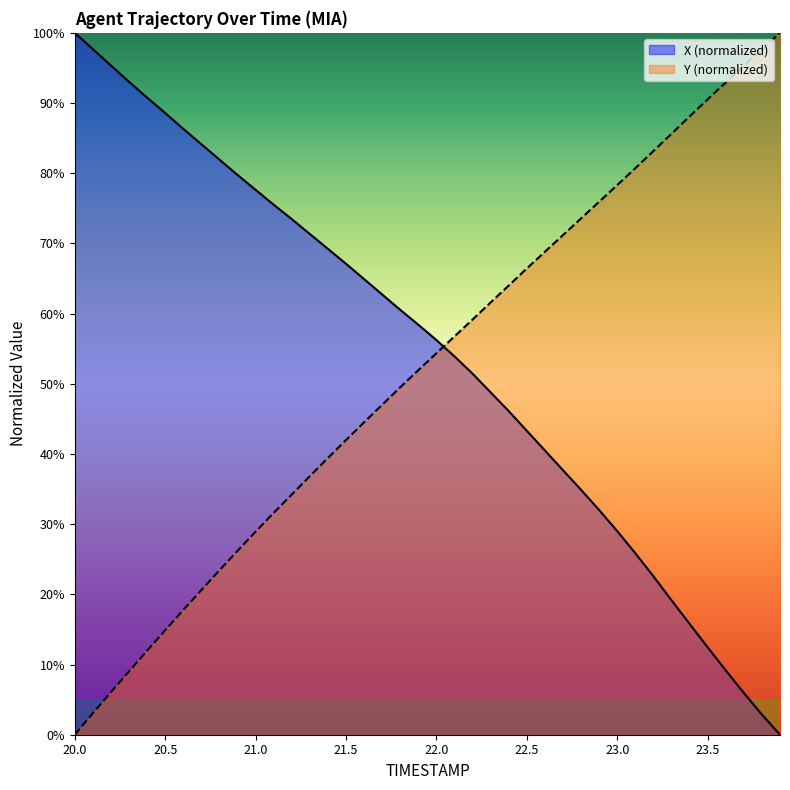

Count the number of data series in this chart.

2